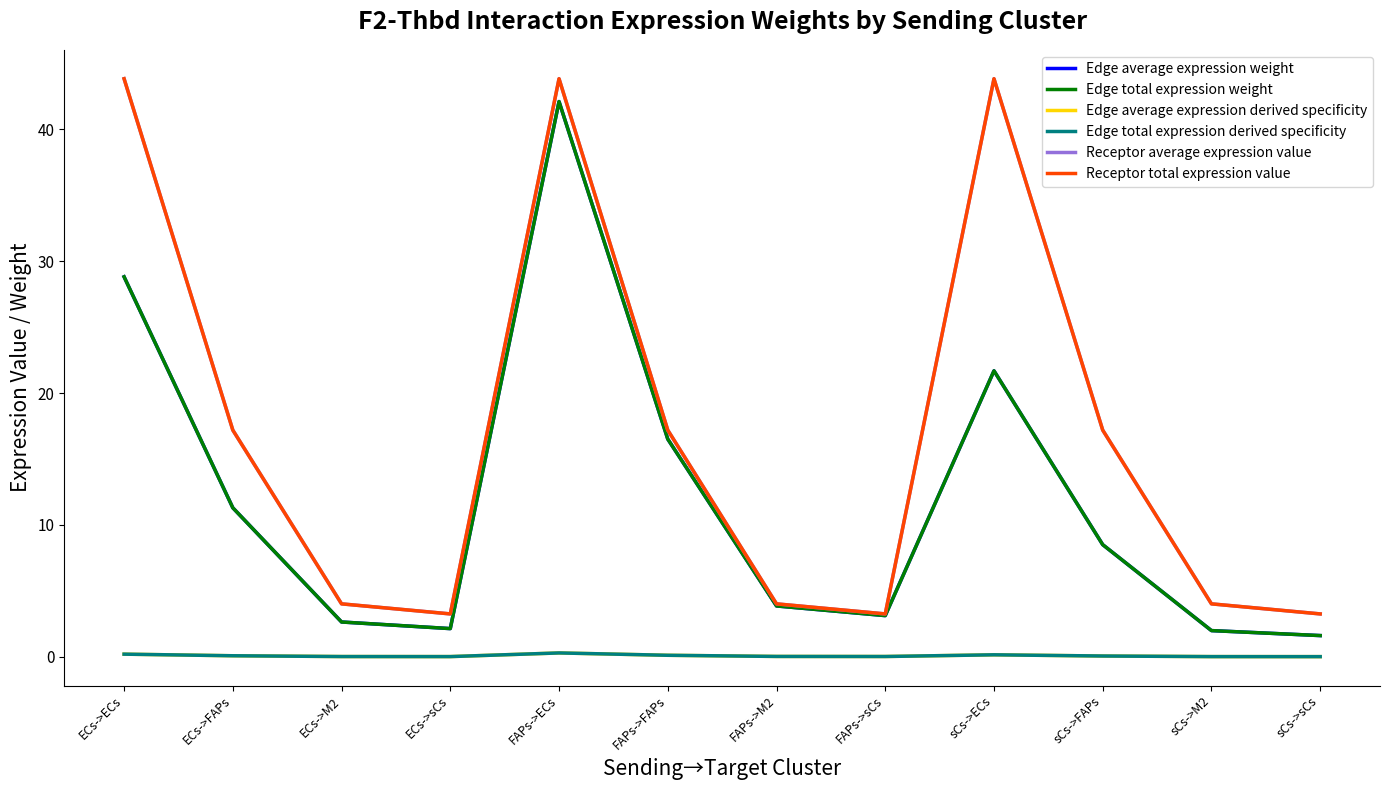

At which category does the chart reach its peak across all series?

ECs->ECs